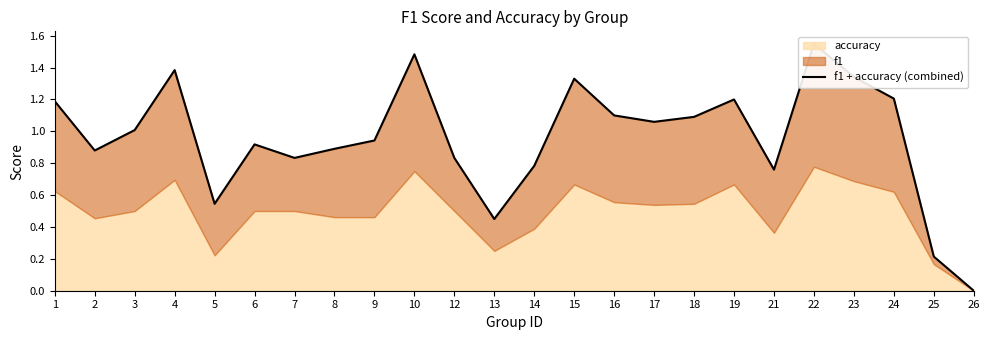

How many values are above zero?

23